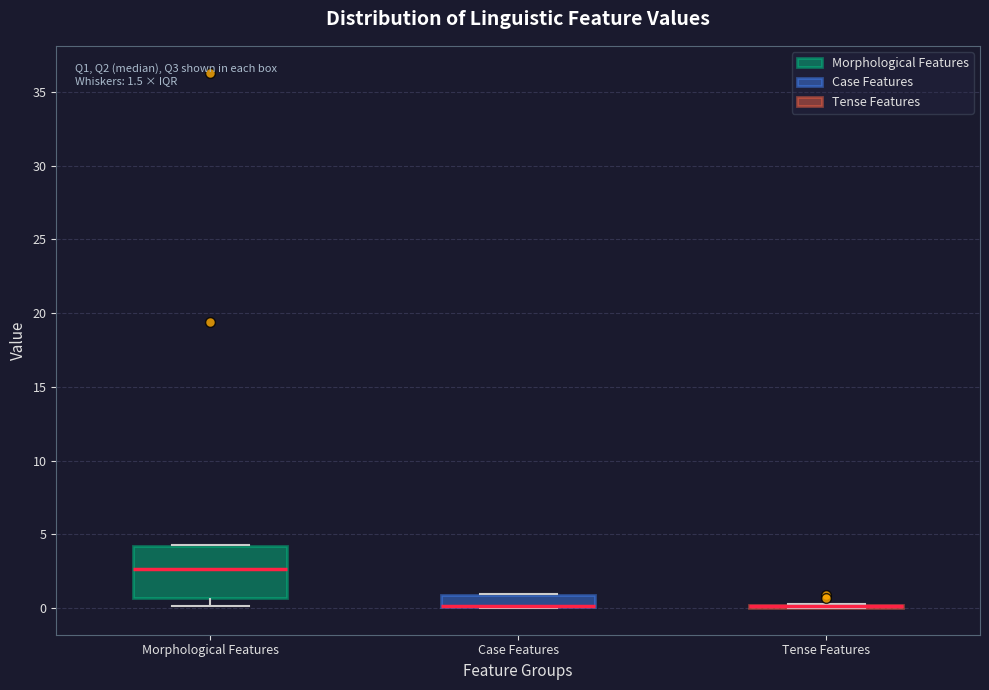

Comparing the boxes themselves (not the whiskers), which one is the tallest?

Morphological Features